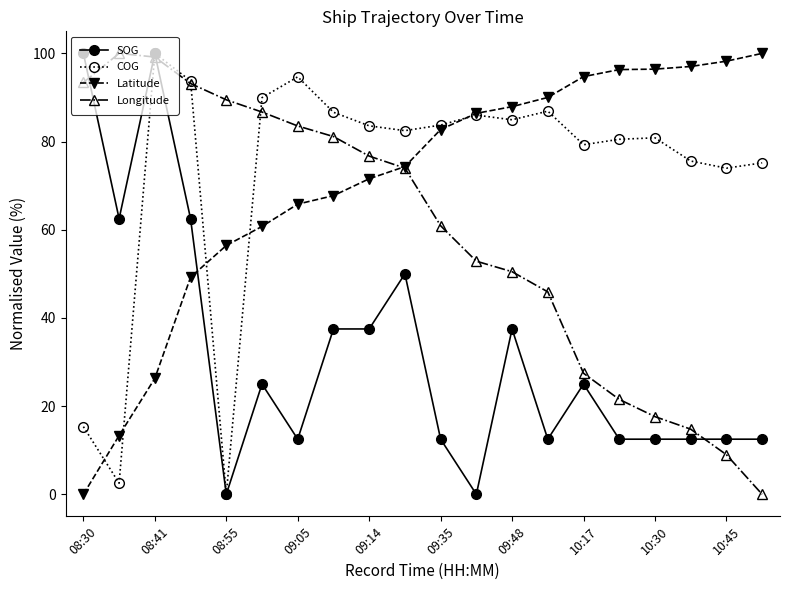

What is the difference between the second highest and minimum values in the SOG series?

100.0